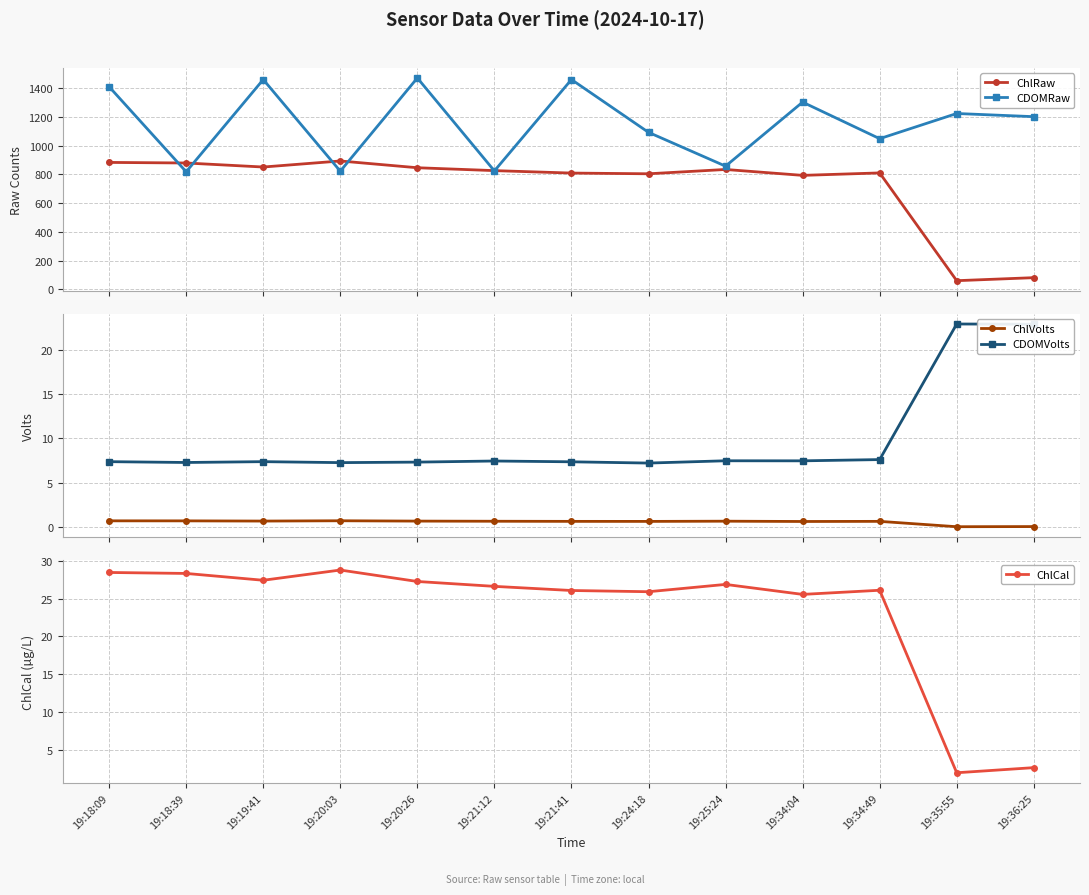

What is the total value across all series at 19:34:49?

1892.4